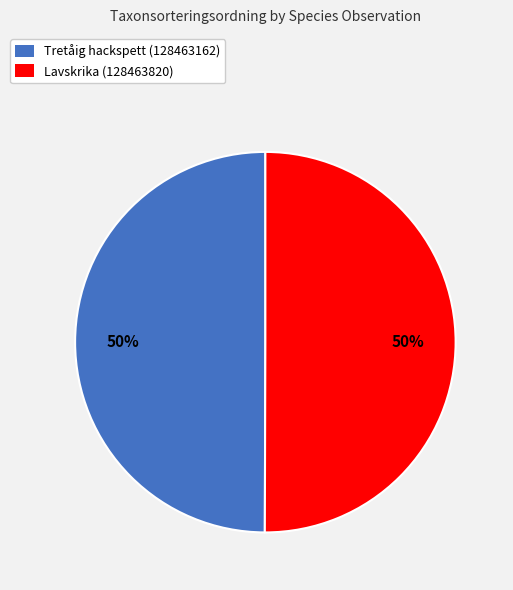

Approximately how many times larger is the value at Lavskrika (128463820) compared to Tretåig hackspett (128463162)?

1.0